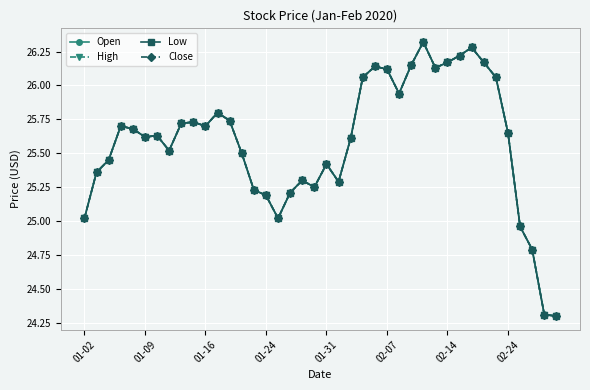

Is this an area chart (filled region under the line)?

No